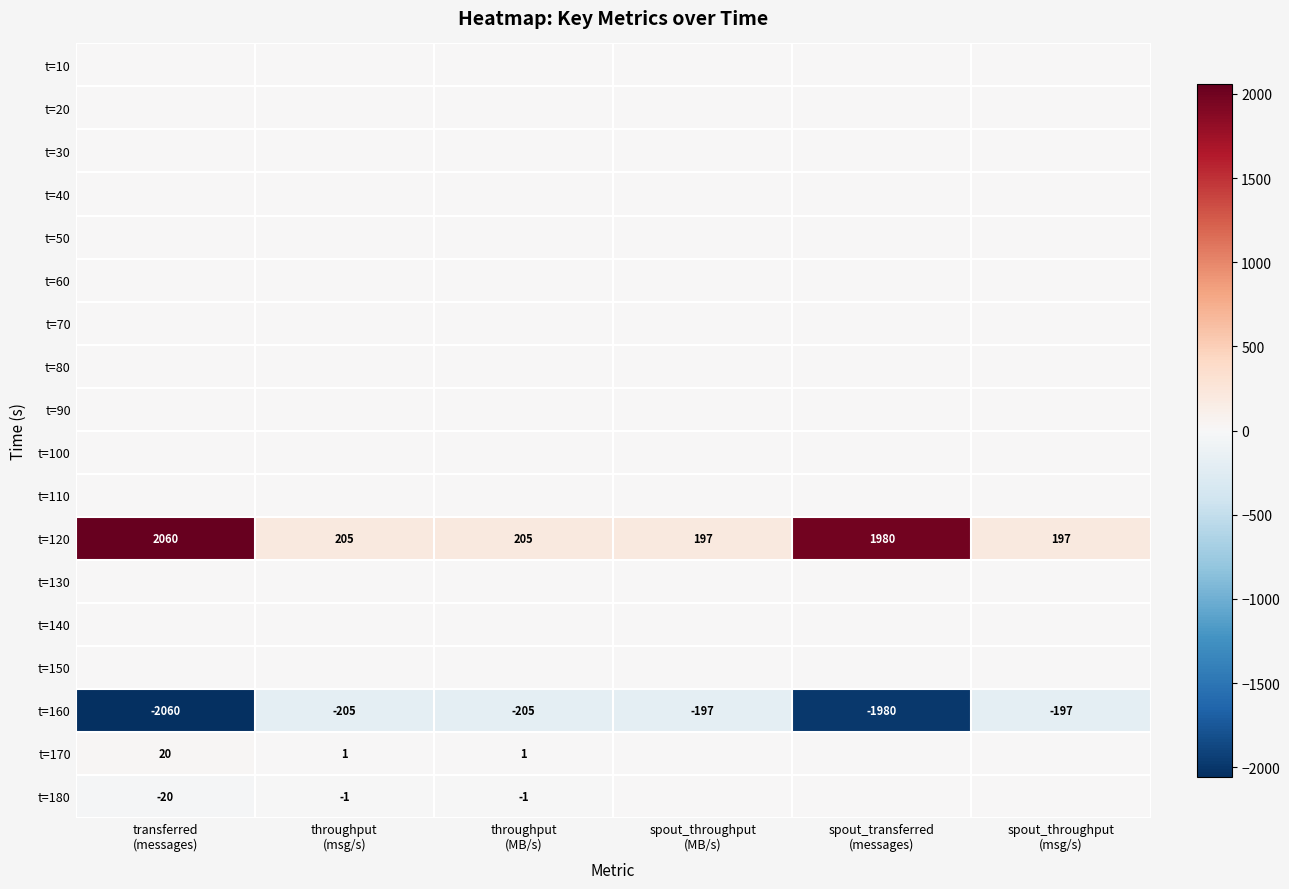

What is the minimum value for t=120?

197